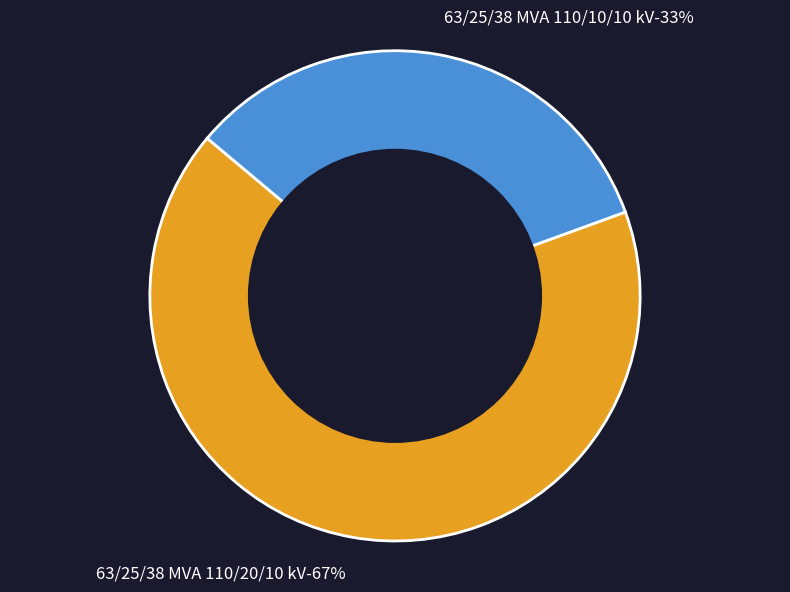

To the nearest percent, what is the combined percentage of 63/25/38 MVA 110/10/10 kV and 63/25/38 MVA 110/20/10 kV?

100%